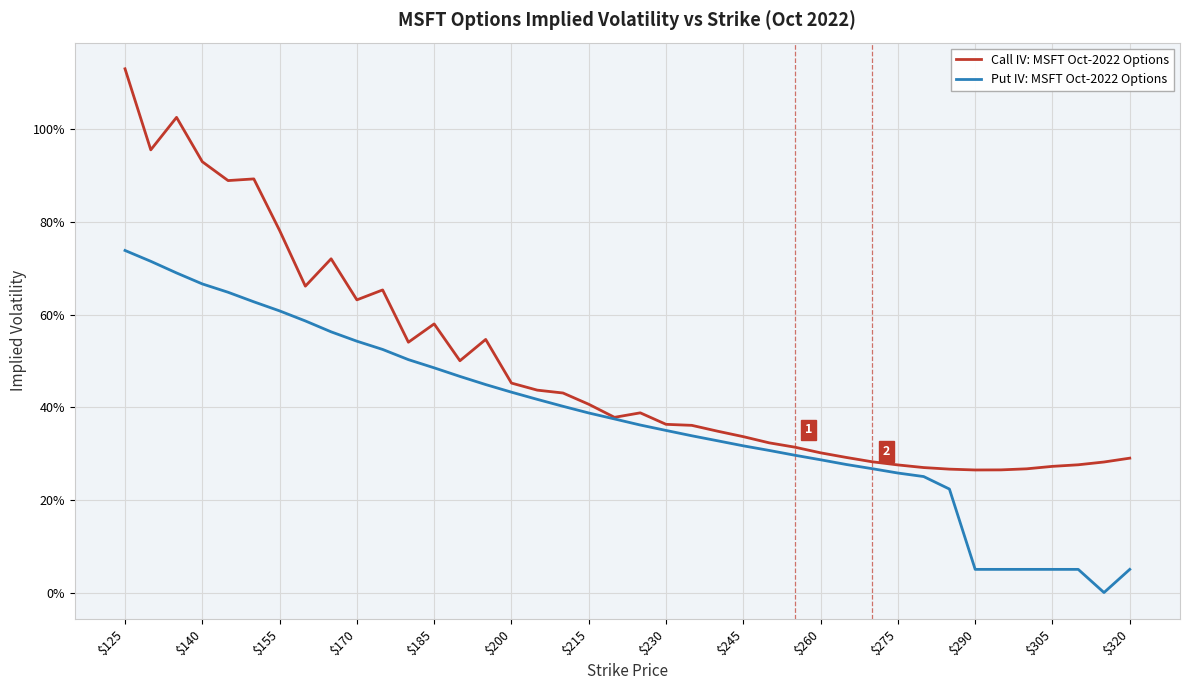

Is this an area chart (filled region under the line)?

No